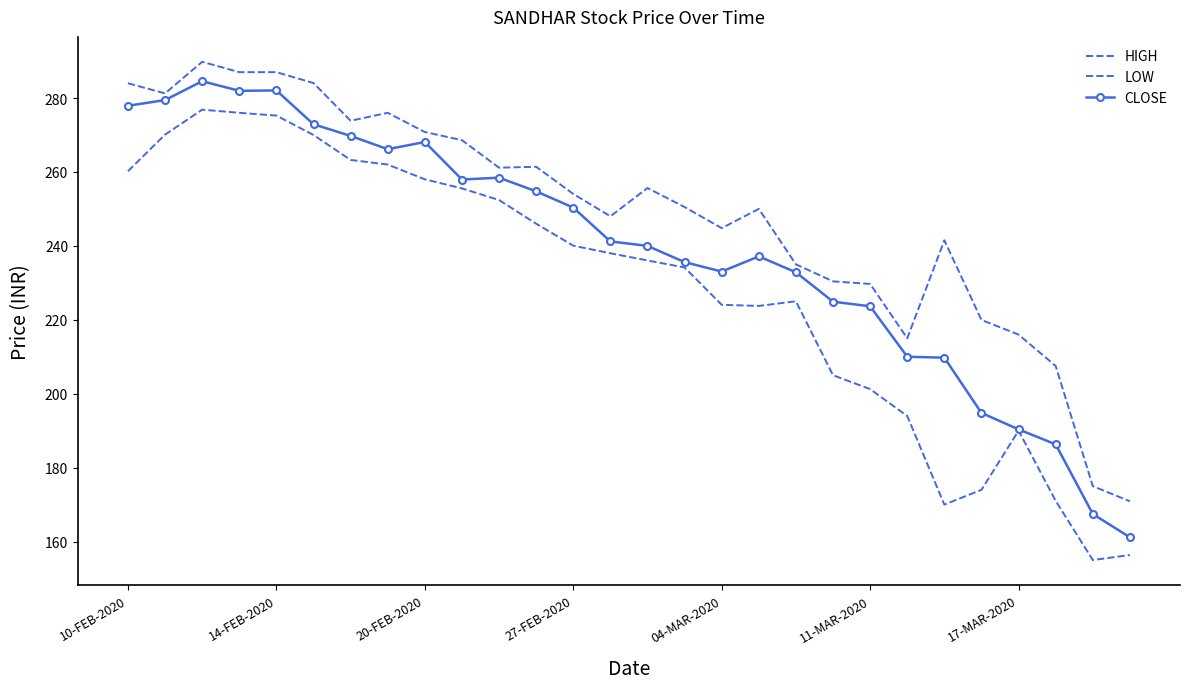

How many values in the HIGH series are below 254?

14